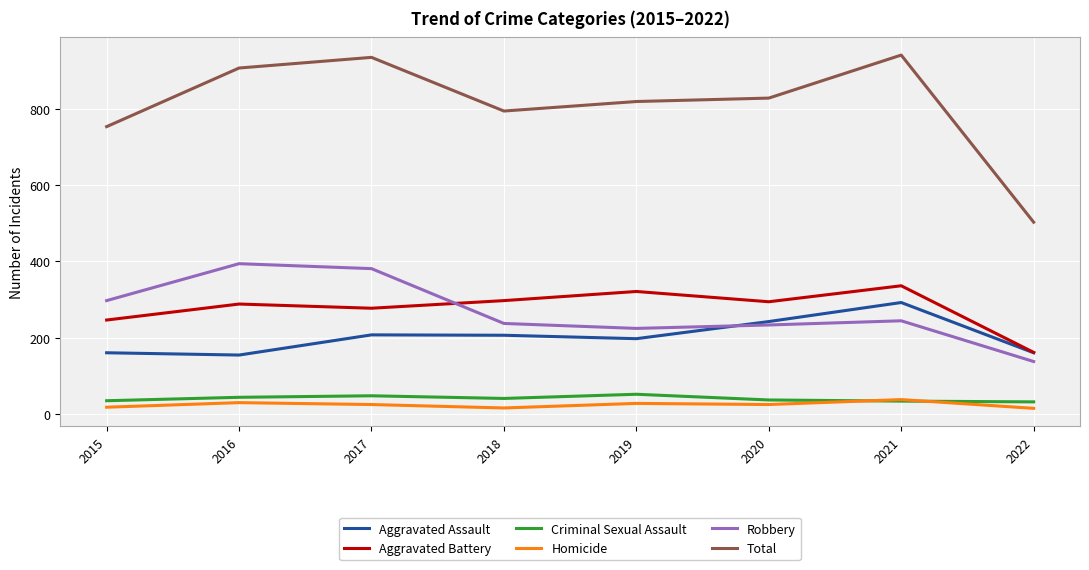

What is the difference between the highest and lowest values at 2021?

909